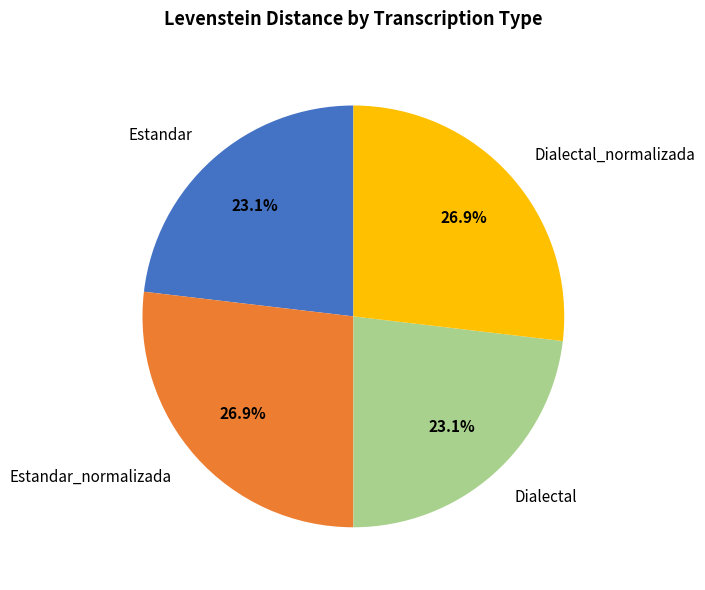

What portion of the pie excludes Dialectal_normalizada?

73.1%